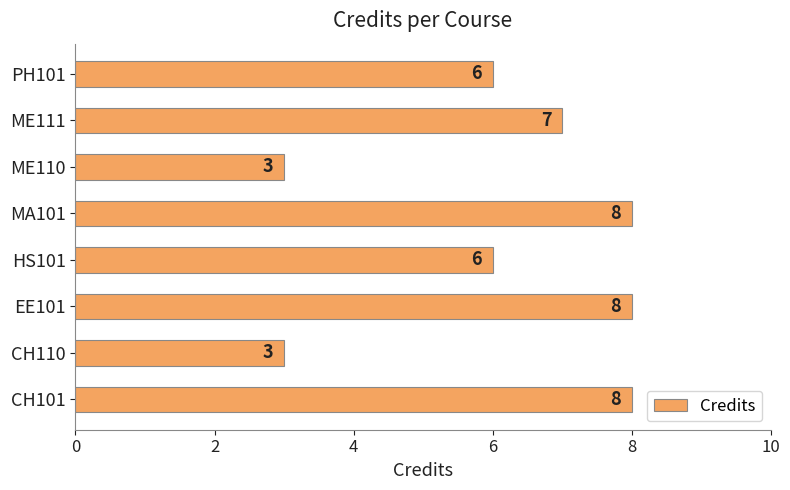

What is the change in value from HS101 to ME110?

-3